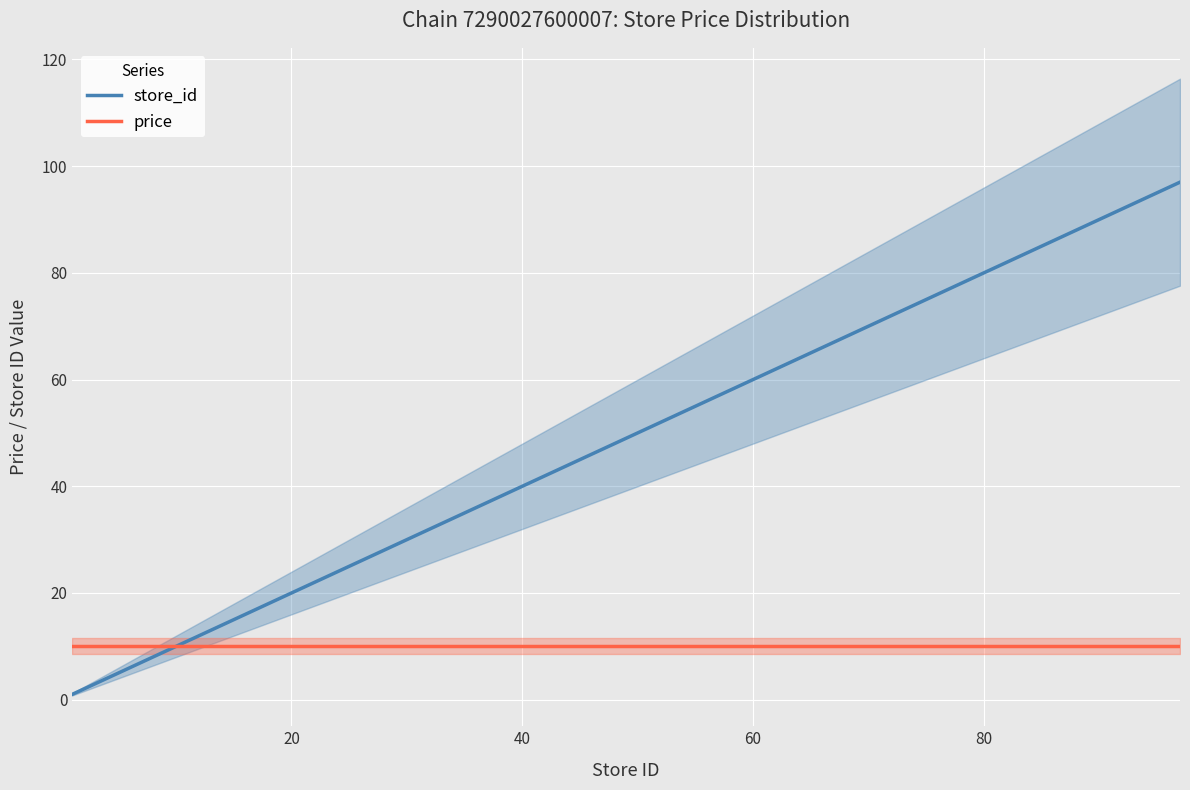

Does the chart display data point markers on the line(s)?

No